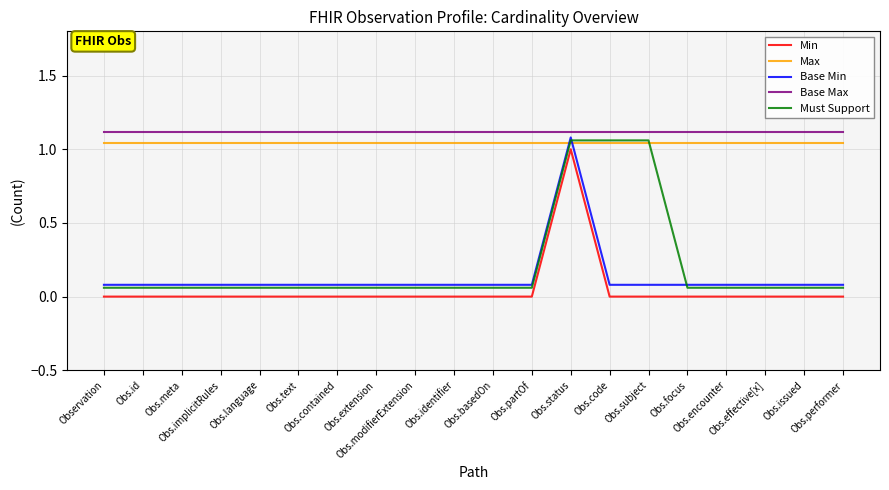

Which series changed the most between Obs.code and Obs.effective[x]?

Must Support